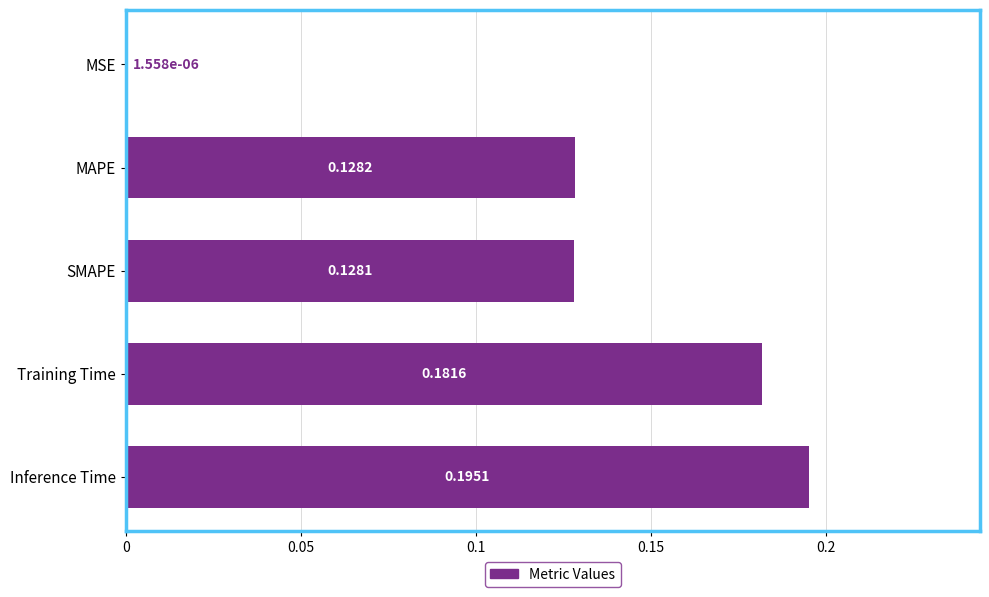

What is the sum of all values?

0.6